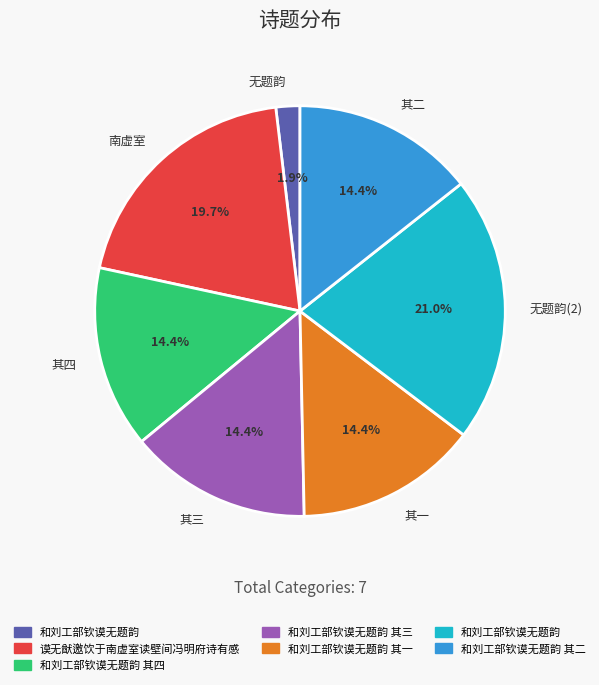

What percentage do 其二 and 其三 together represent?

28.7%